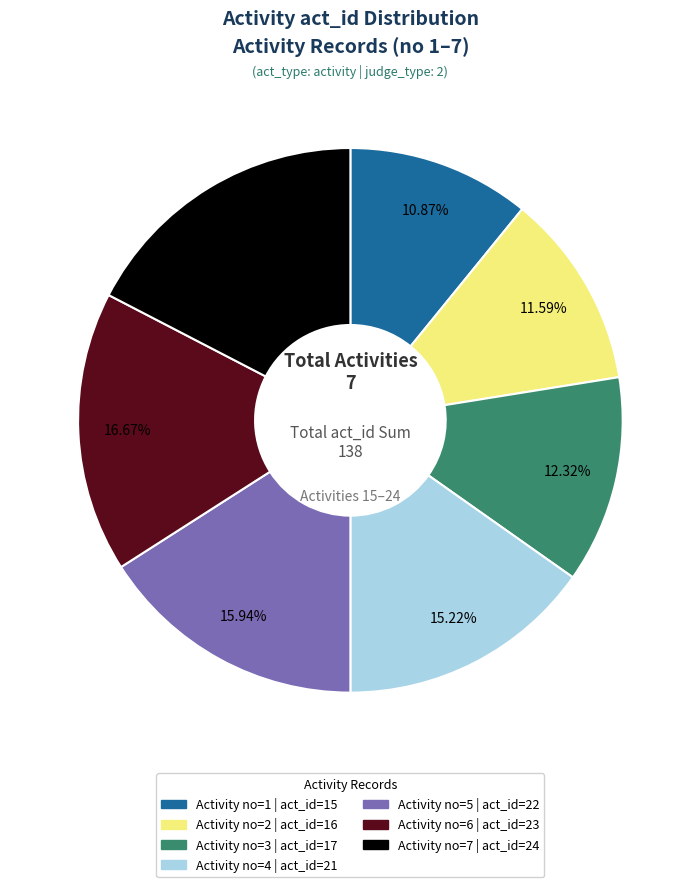

How many segments does this pie chart have?

7